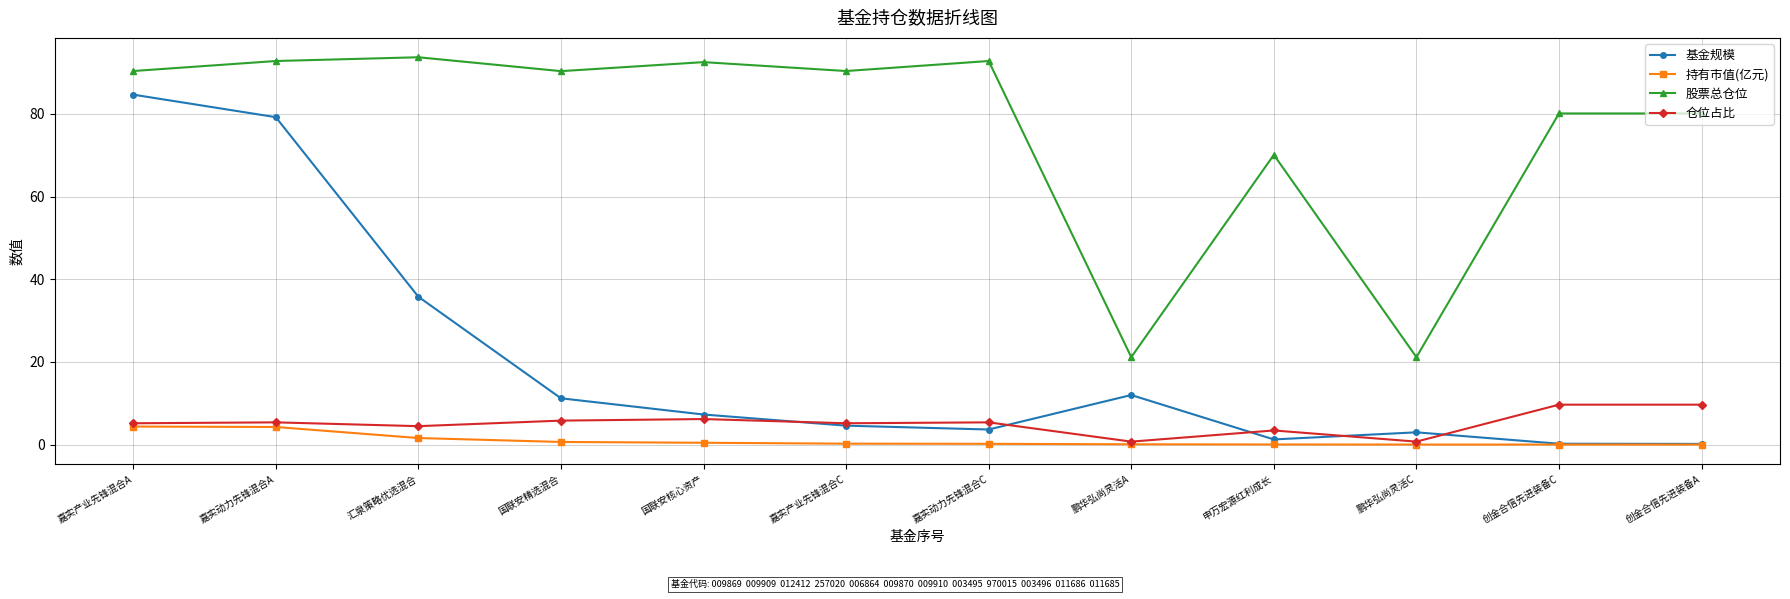

How many categories are shown in the chart?

12